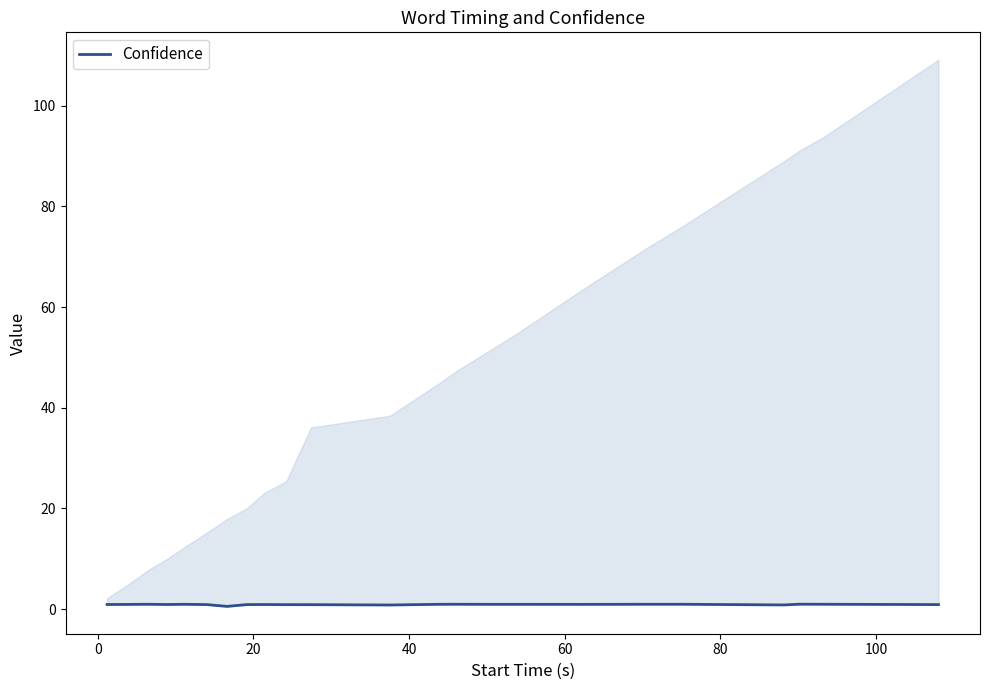

Count the number of data series in this chart.

1